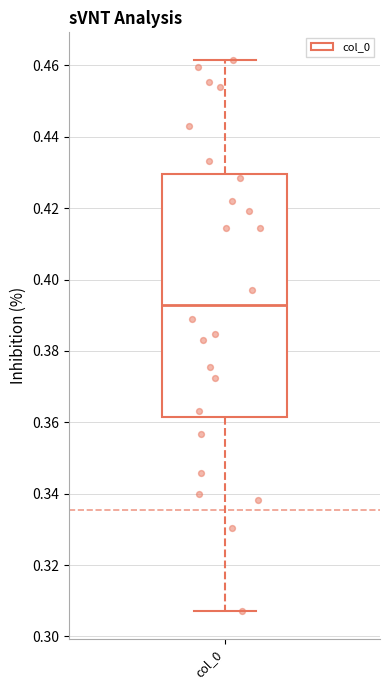

Read this box plot against the y-axis: the position of the median line, the range covered by the box, and the ends of both whiskers. The values are not printed on the chart, so give them approximately, as read against the axis.

median 0.392, box 0.362 to 0.430, whiskers 0.308 to 0.462